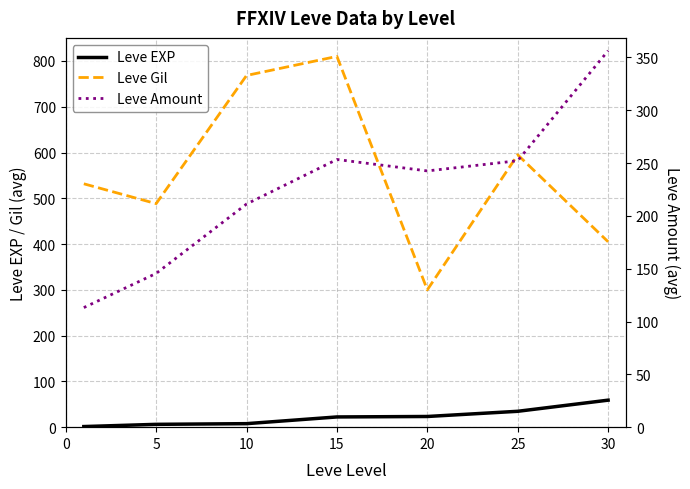

Reading left to right, extract all data points from this chart.

Leve EXP: 1.3	6.2	7.7	22.3	23.3	34.7	59.0
Leve Gil: 531.7	488.3	768.3	810.0	300.0	595.0	405.0
Leve Amount: 113.2	145.5	211.2	253.3	242.5	252.2	356.2